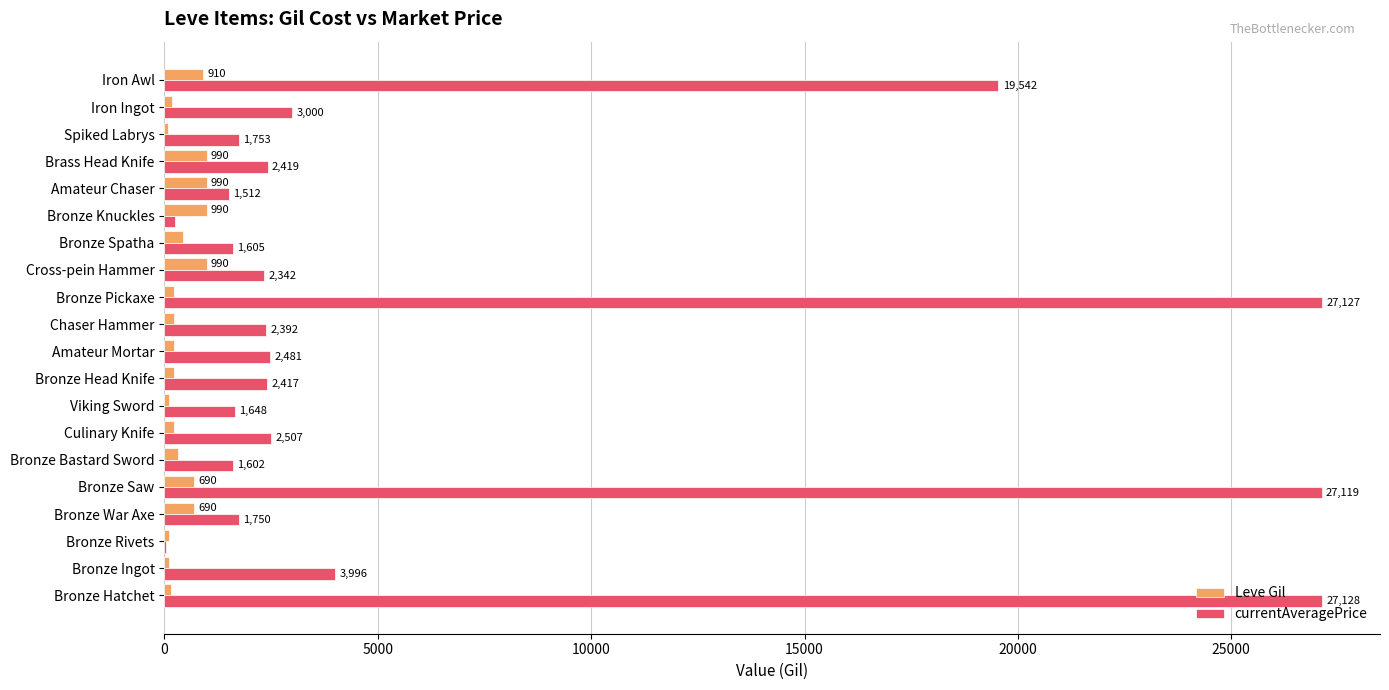

The Leve Gil series shows 220.0 at Culinary Knife. True or false?

True